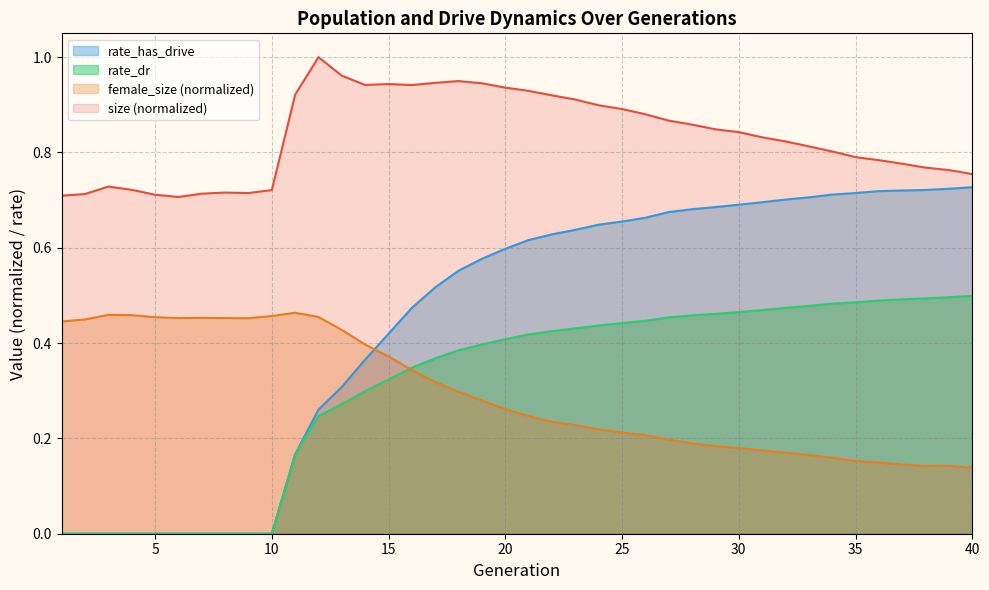

Which series has the largest total across all categories?

size (normalized)